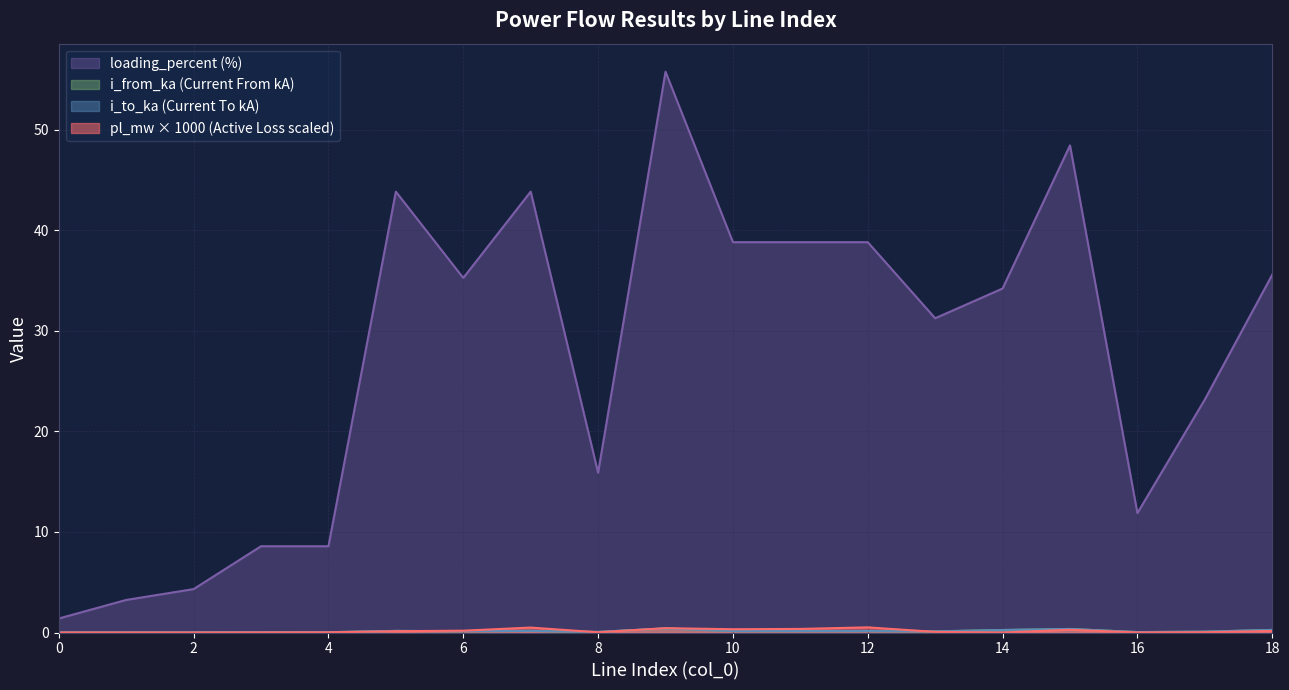

At how many categories does at least one series exceed 18?

12